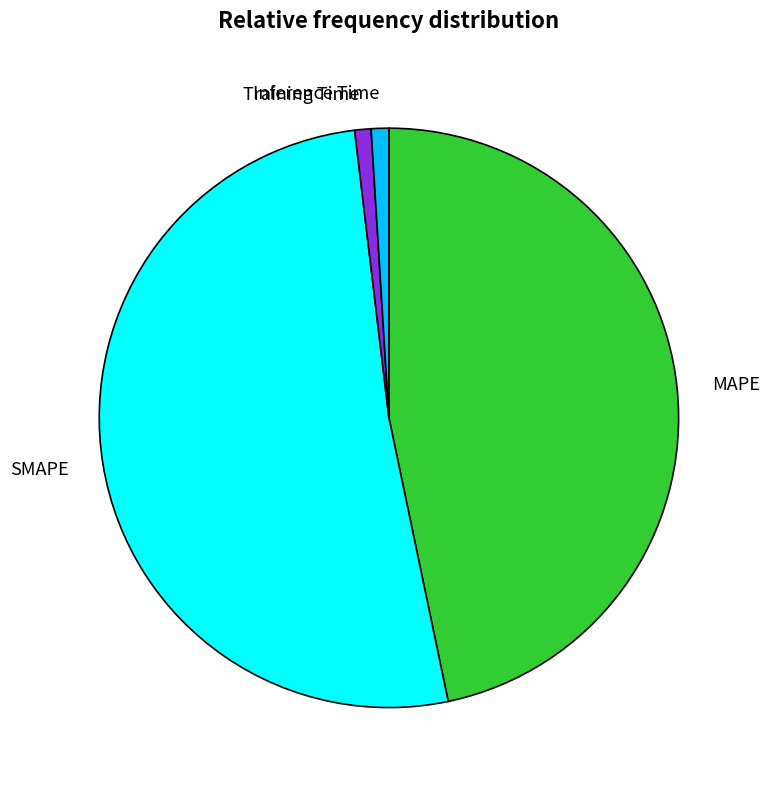

Is there any slice that represents more than half of the pie?

Yes